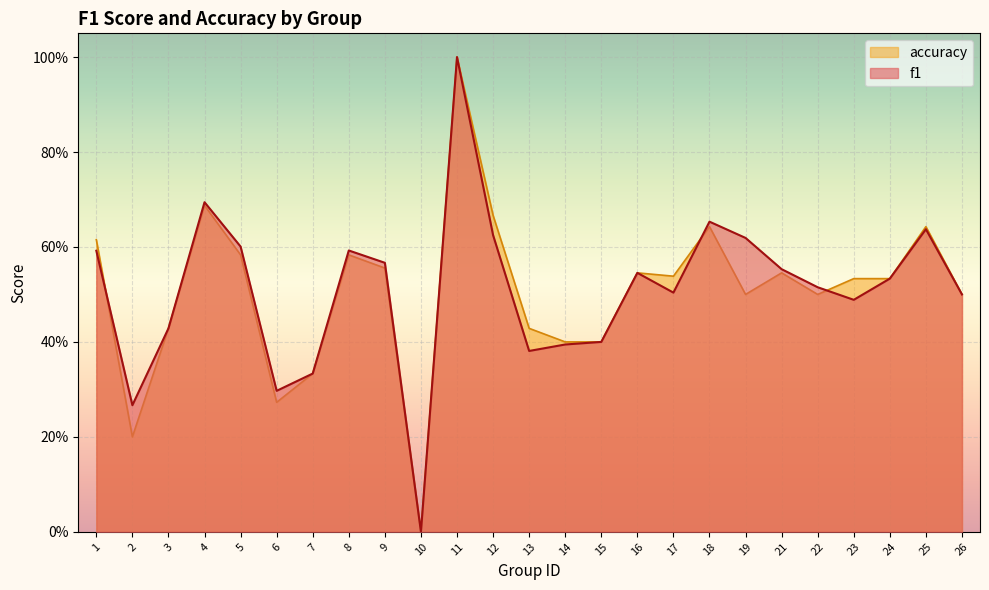

Is the value of f1 at 19 greater than the value of accuracy at 5?

Yes